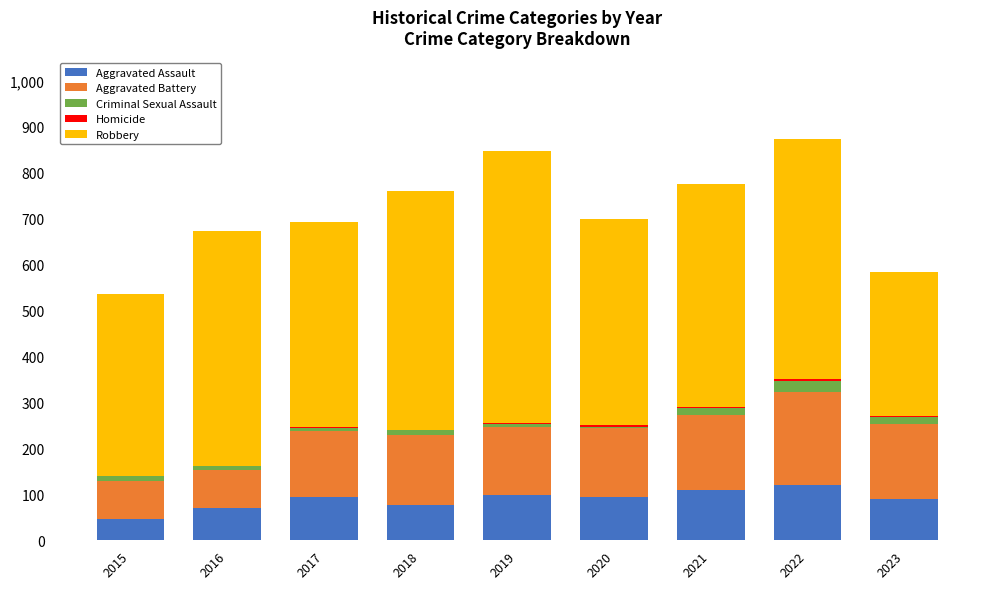

What is the sum of all Aggravated Assault values?

801